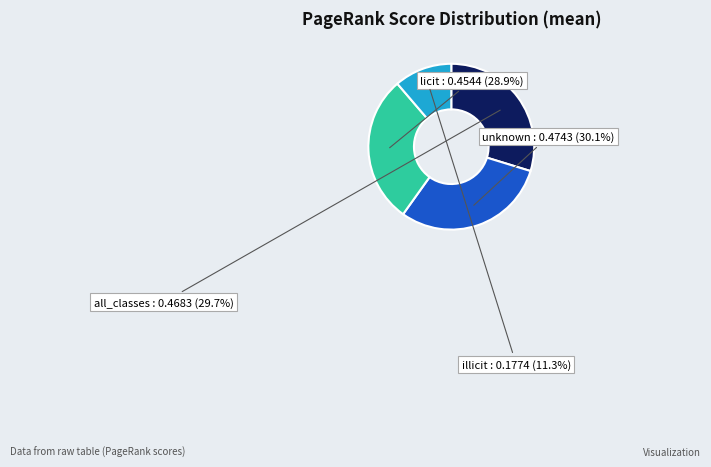

What percentage is the unknown slice, to the nearest percent?

30%